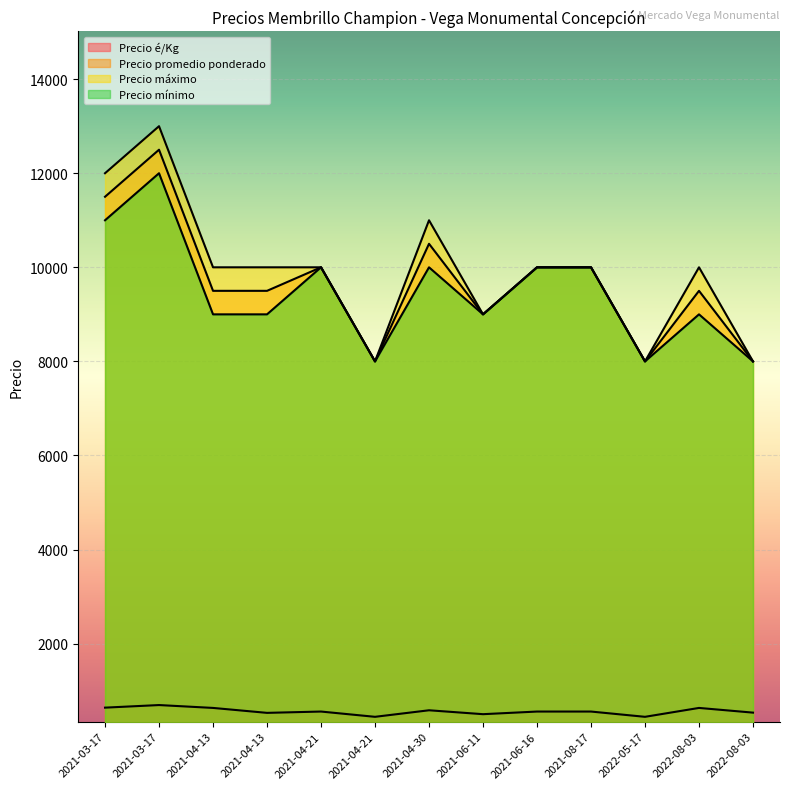

Does the chart display data point markers on the line(s)?

No